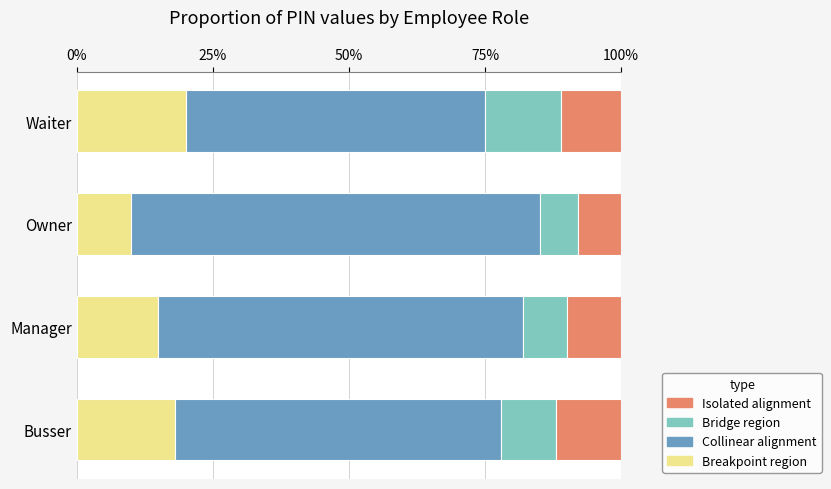

The value of Breakpoint region at Manager is 23.7. True or false?

False